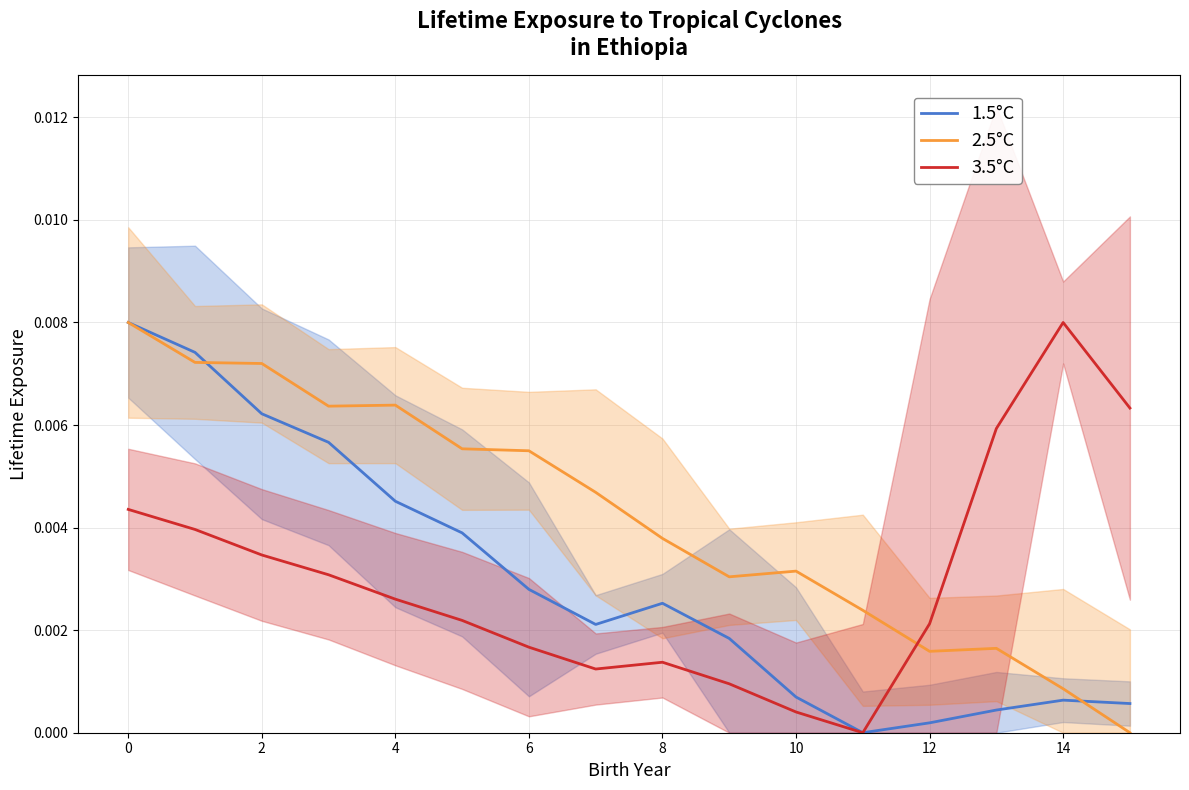

At how many categories does at least one series exceed 0?

16